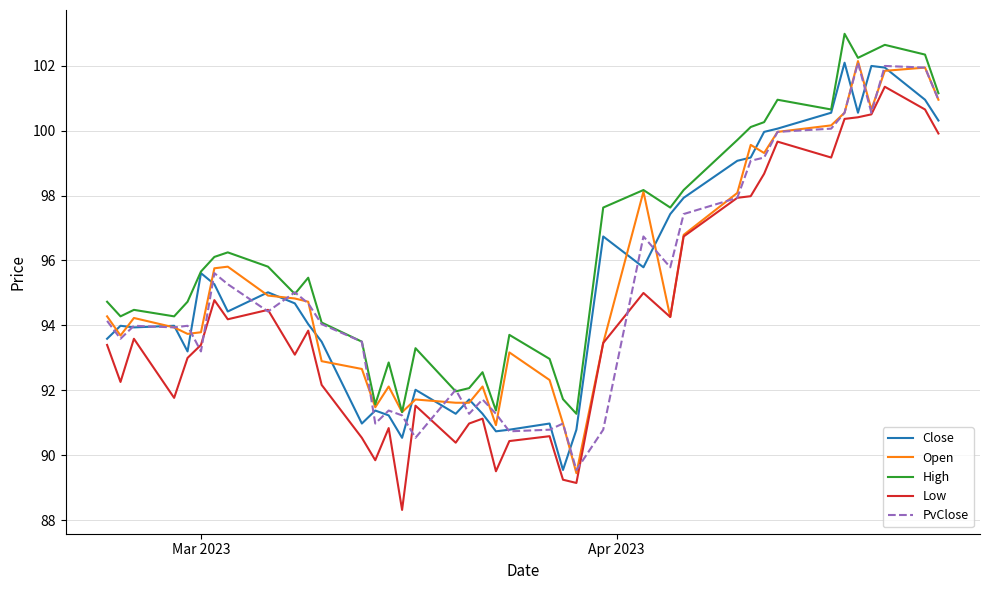

Which series has the largest total across all categories?

High